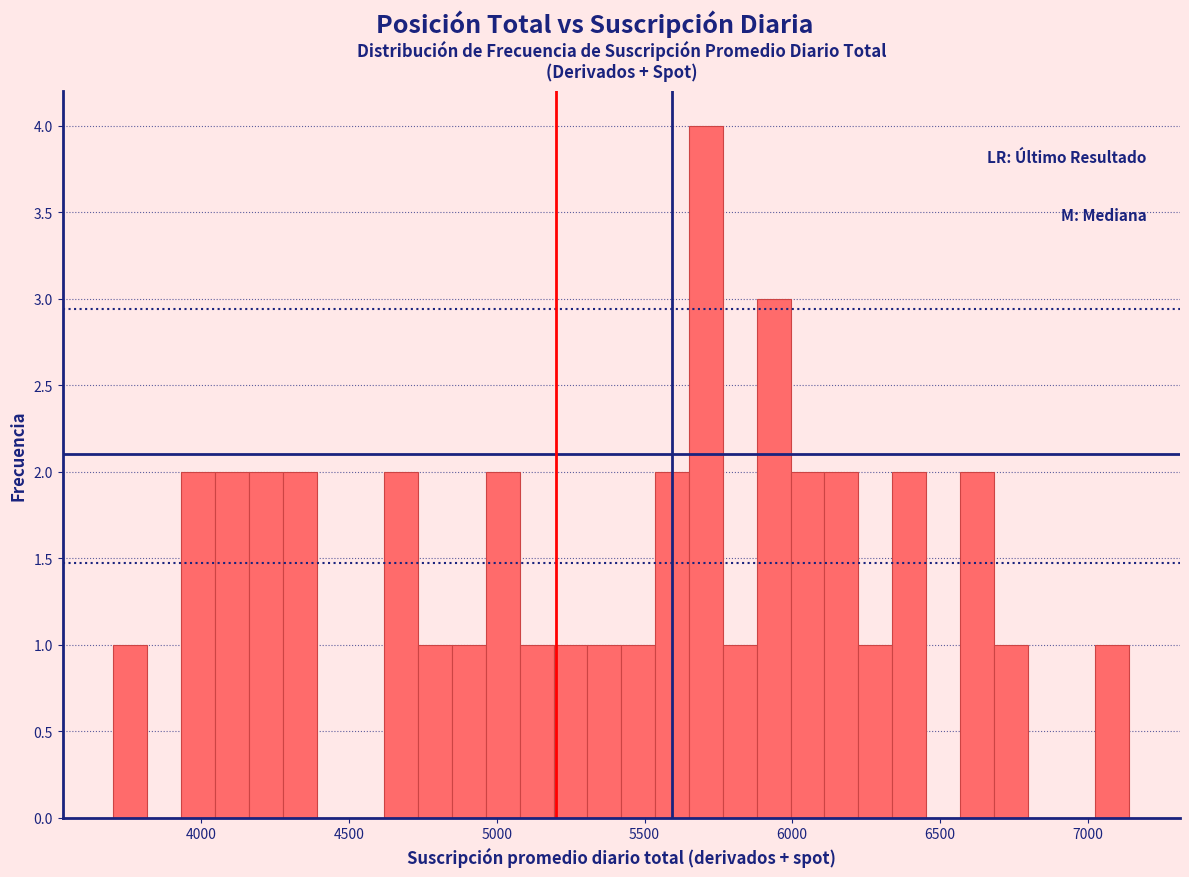

Read against the x-axis, roughly where is the centre of the tallest bar?

5700